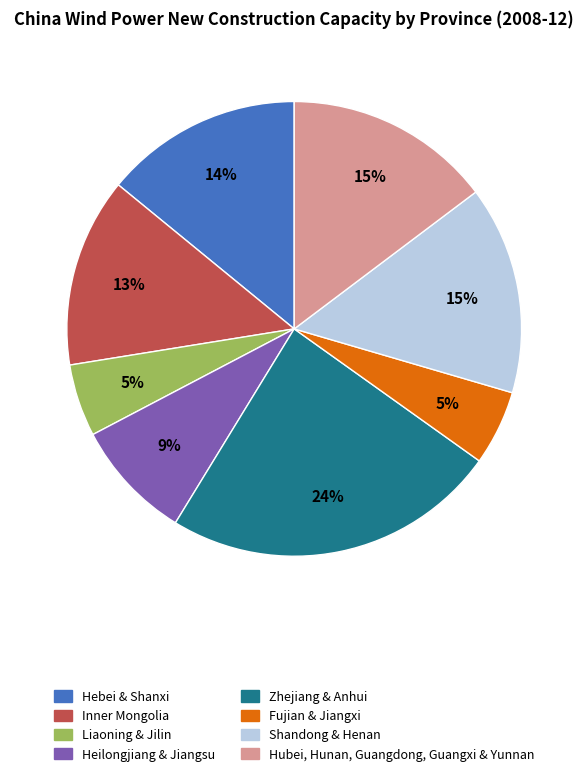

How many segments does this pie chart have?

8